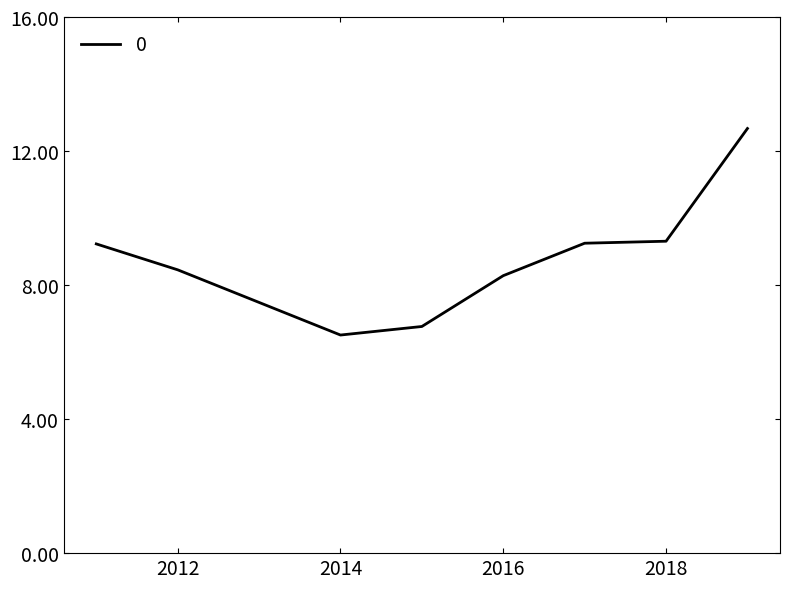

What is the smallest value displayed?

6.5